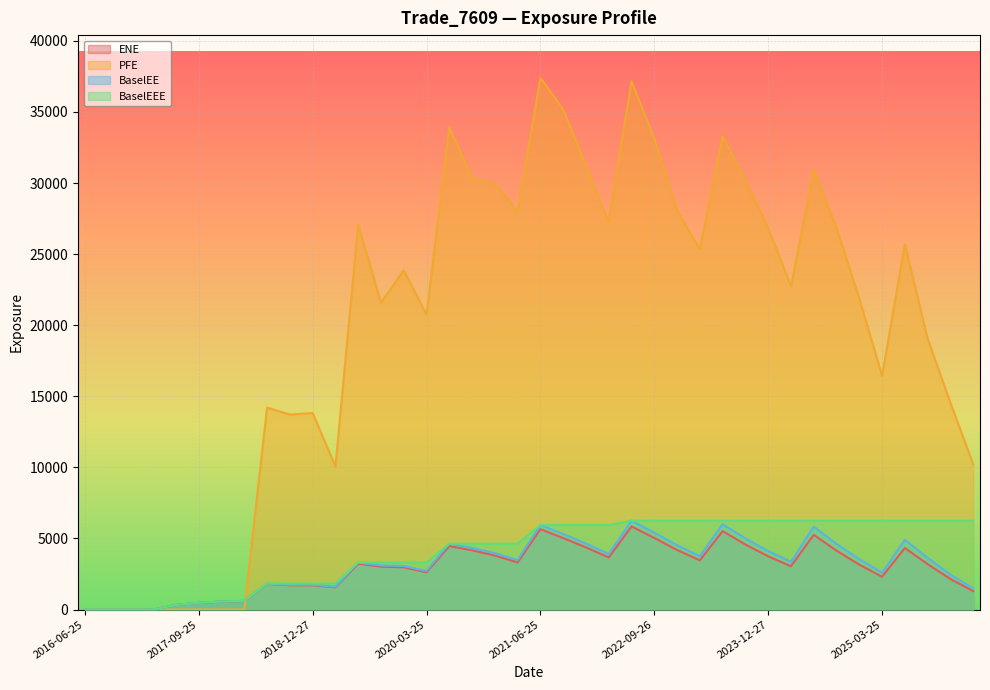

At which label does PFE first exceed 23851?

2019-06-25